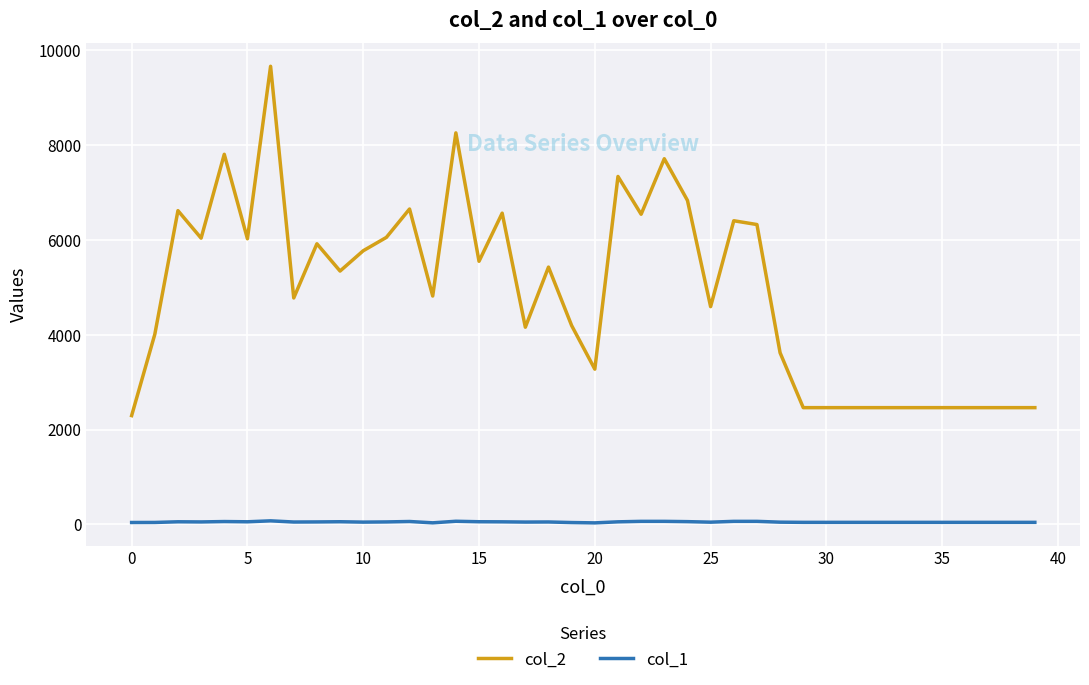

True or false: col_2 and col_1 intersect in this chart.

False